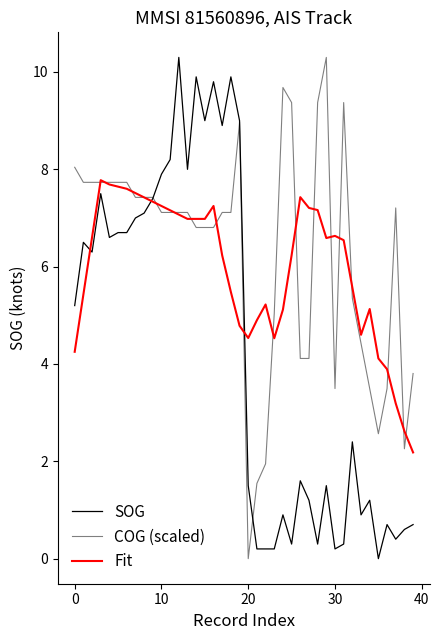

What is the sum of all COG (scaled) values?

249.7